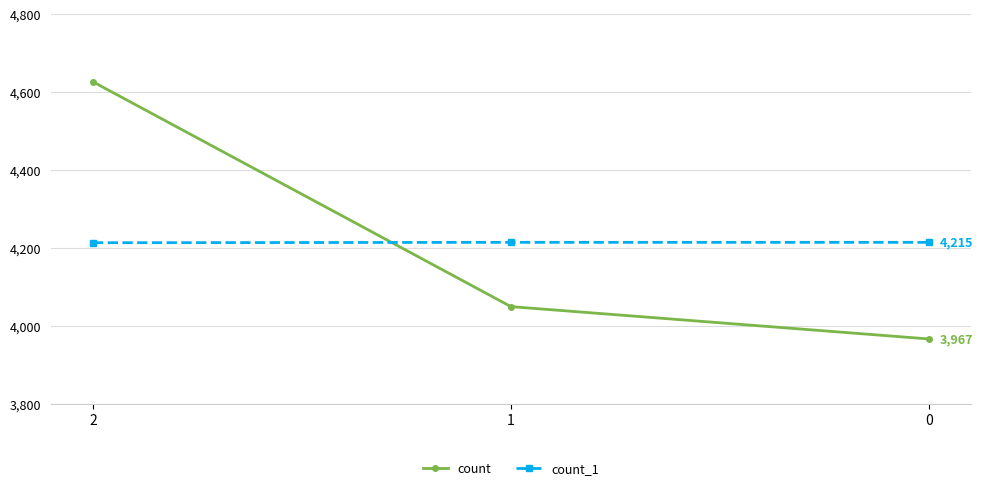

What is the sum of all count values?

12644